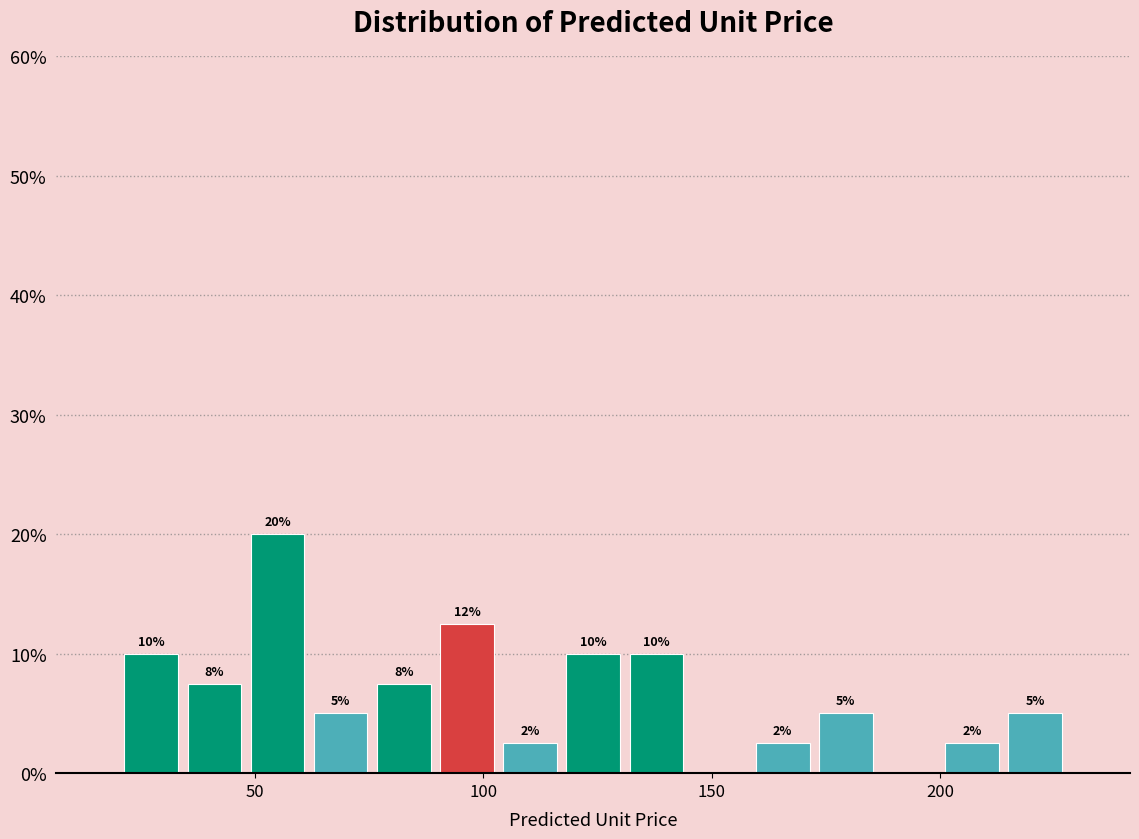

Read against the x-axis, roughly where is the centre of the tallest bar?

55